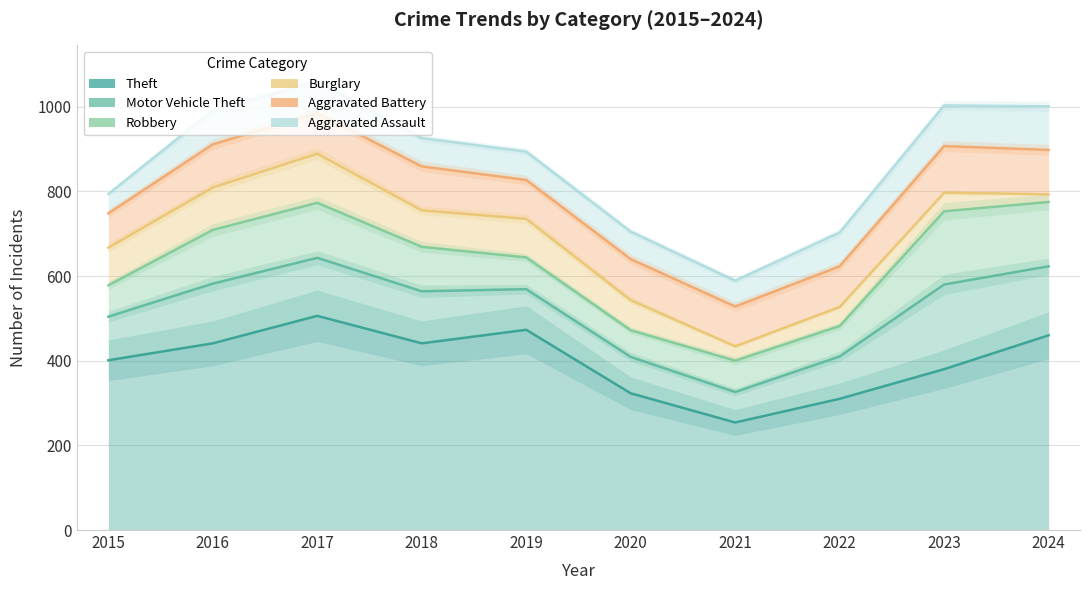

Count the number of categories in the chart.

10